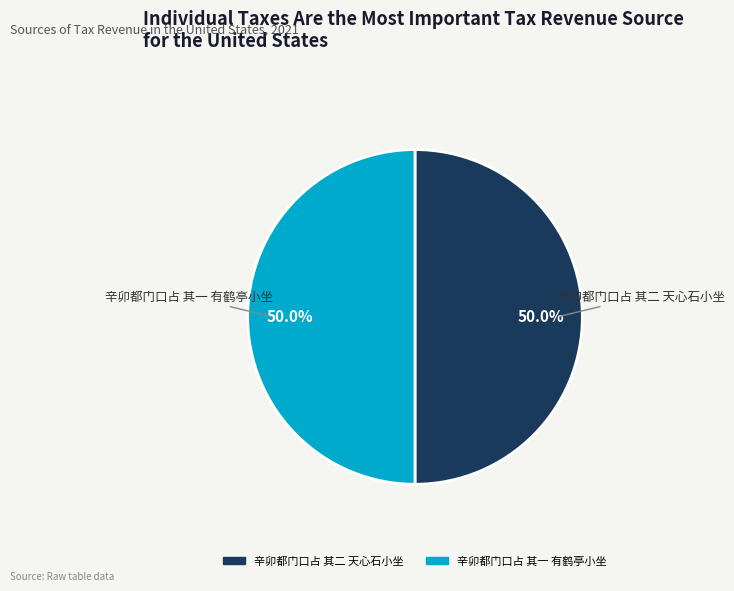

What percentage do 辛卯都门口占 其一 有鹤亭小坐 and 辛卯都门口占 其二 天心石小坐 together represent?

100.0%